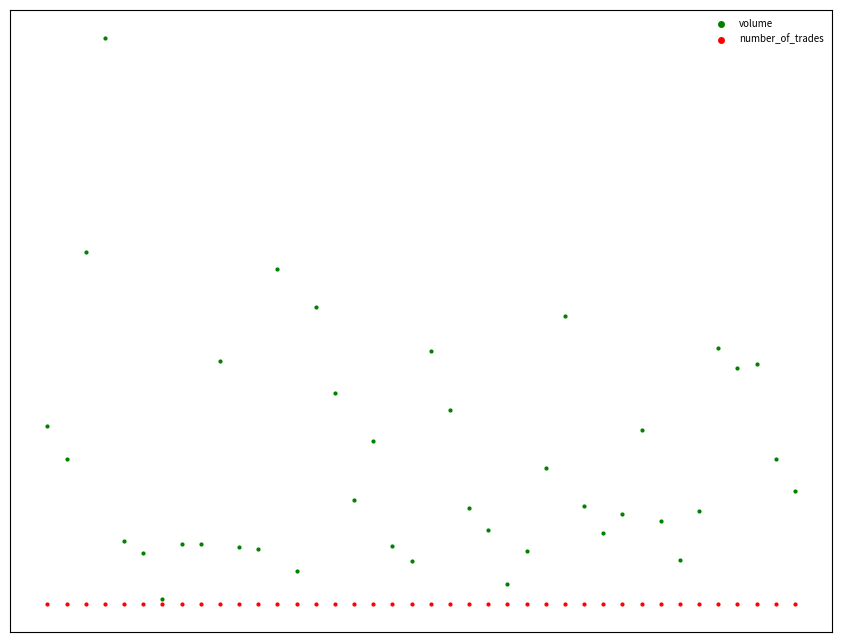

What are all the series names shown in the legend?

volume, number_of_trades